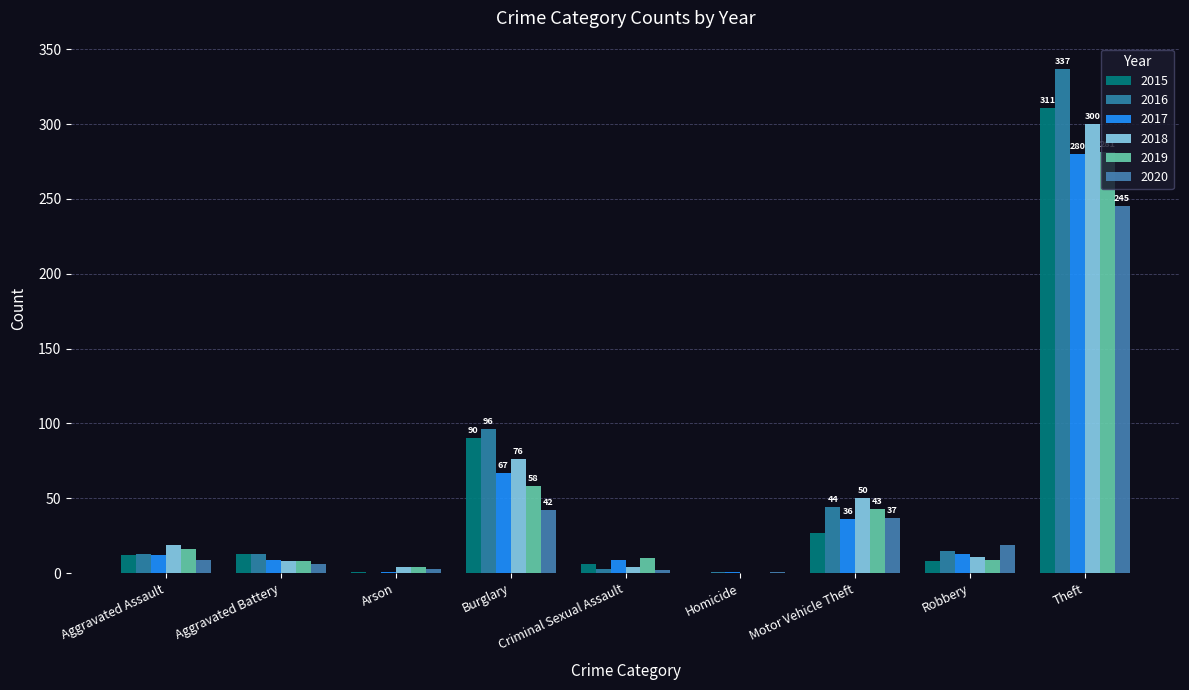

List the series in order of their peak value, highest first.

2016, 2015, 2018, 2019, 2017, 2020